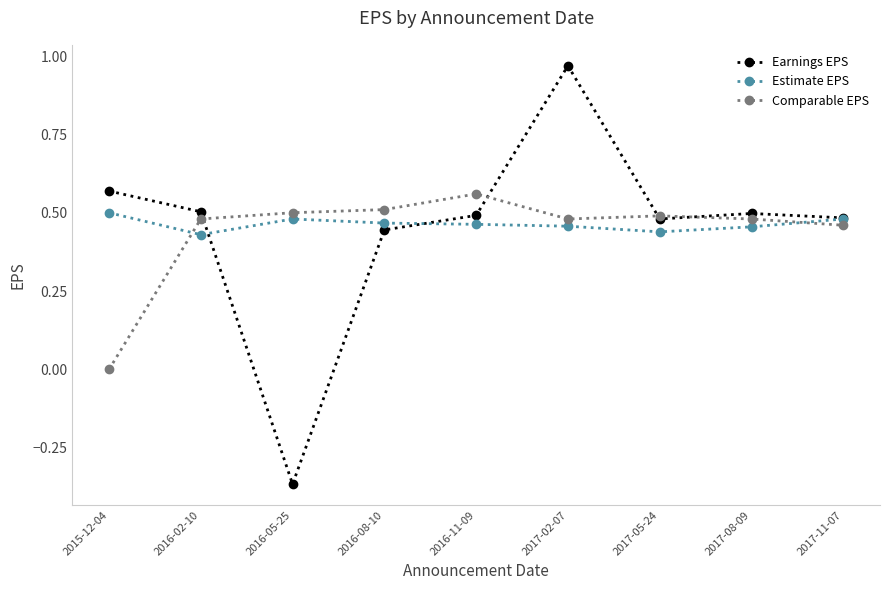

The value of Comparable EPS at 2017-05-24 is 0.5. True or false?

True